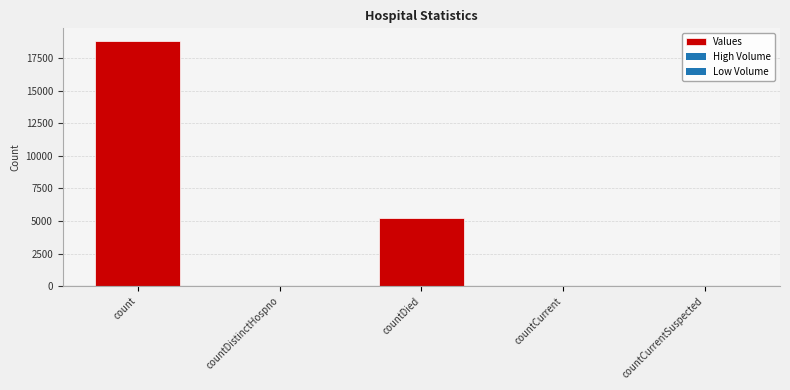

How many data points does each series have?

5